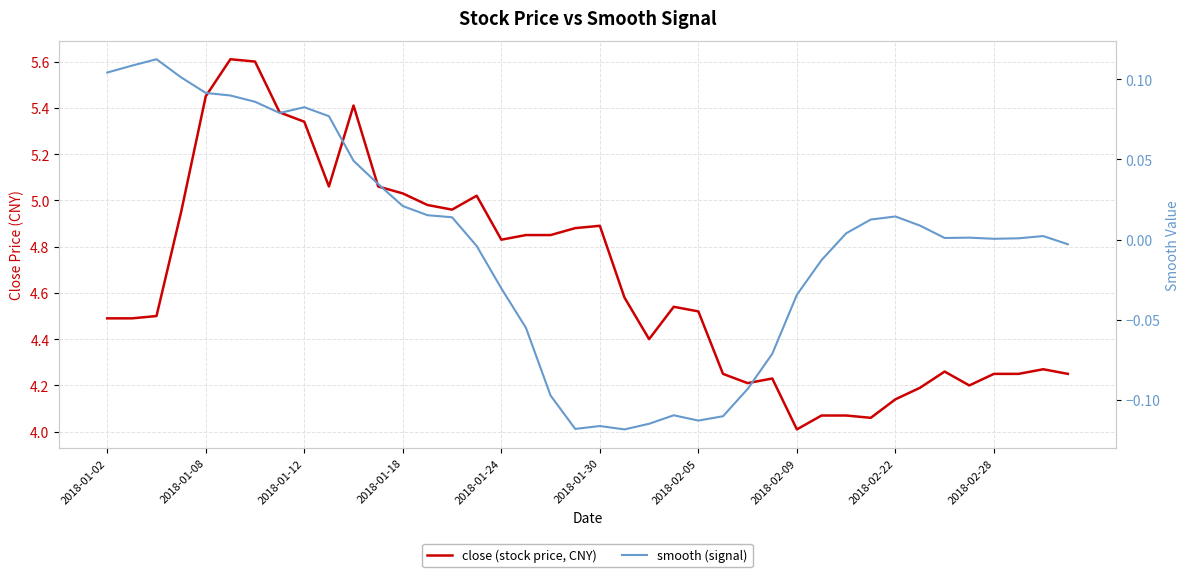

How many data points in smooth (signal) are above 0?

24